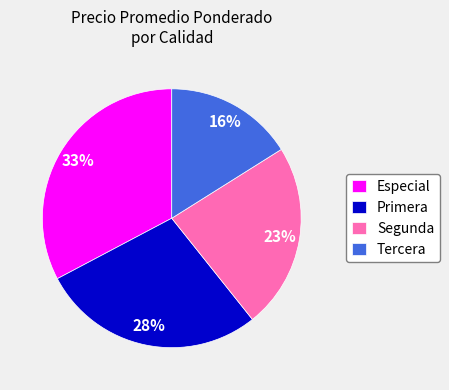

Rank the categories by value from highest to lowest.

Especial, Primera, Segunda, Tercera